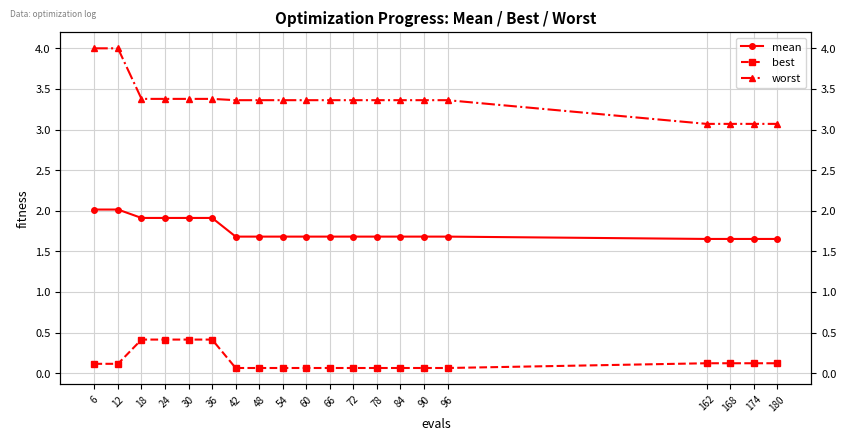

What is the spread (max minus min) of values at 90?

3.3